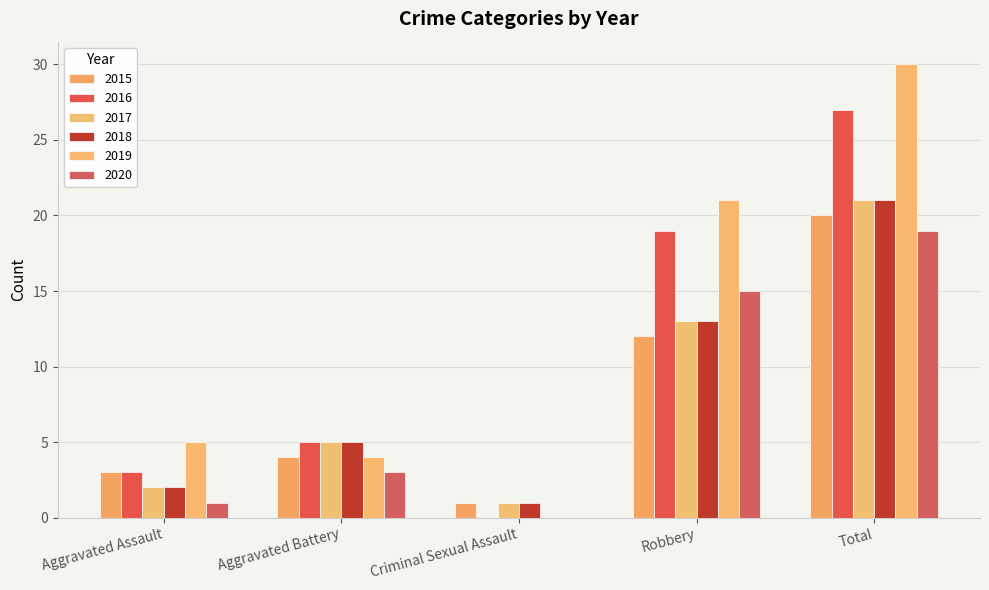

Which series changed the most between Aggravated Assault and Total?

2019